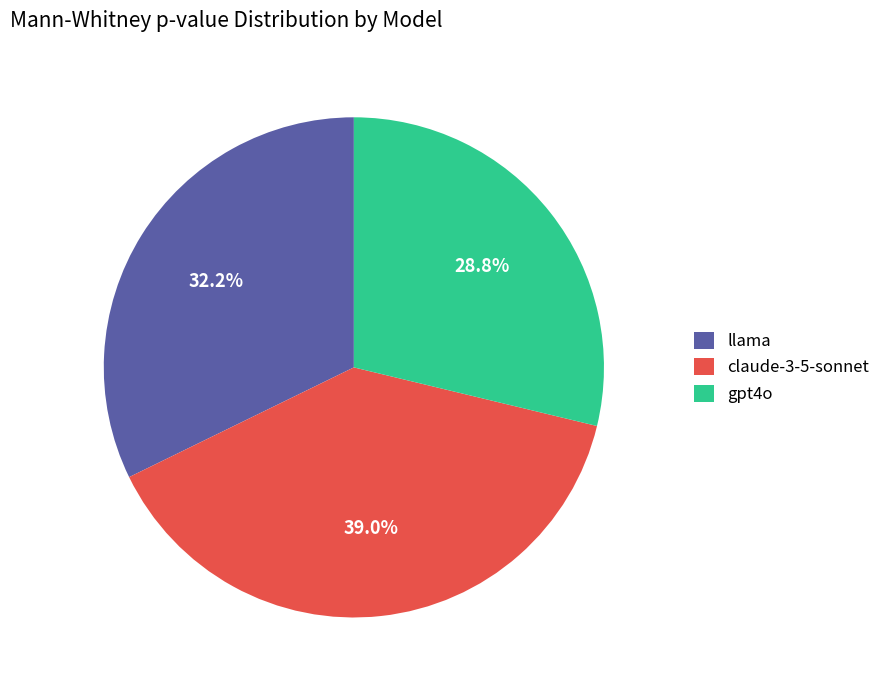

Do llama and gpt4o together represent more than half of the pie?

Yes